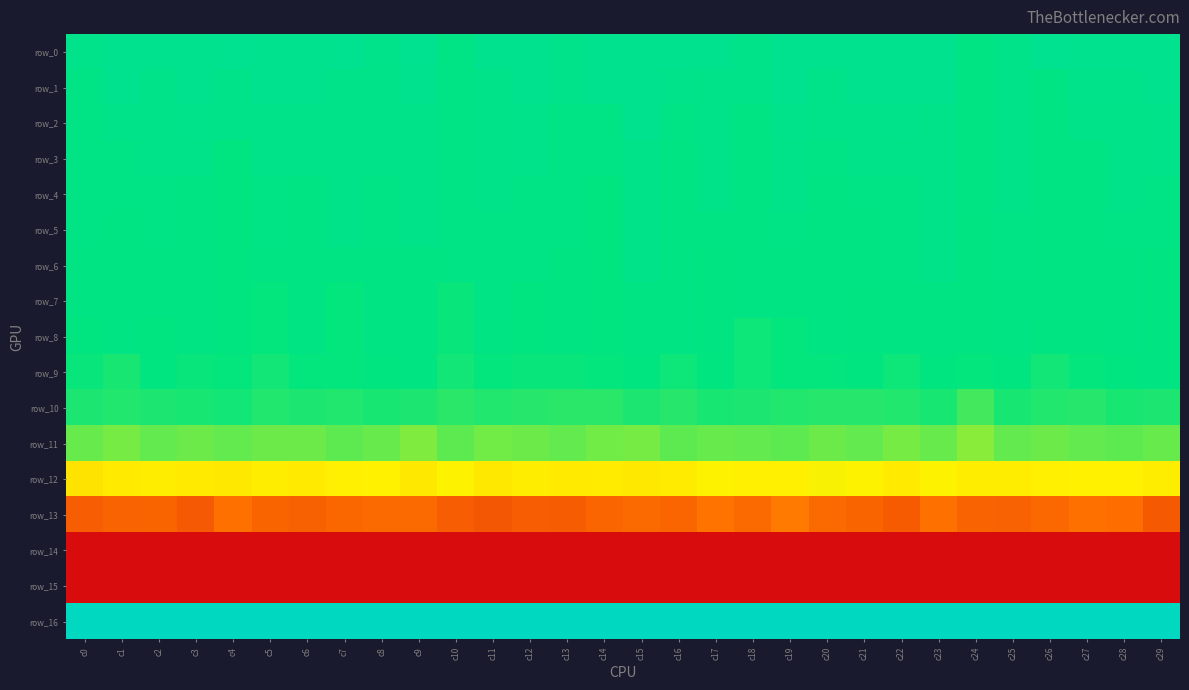

Which category has the highest value in the row_10 series?

c4